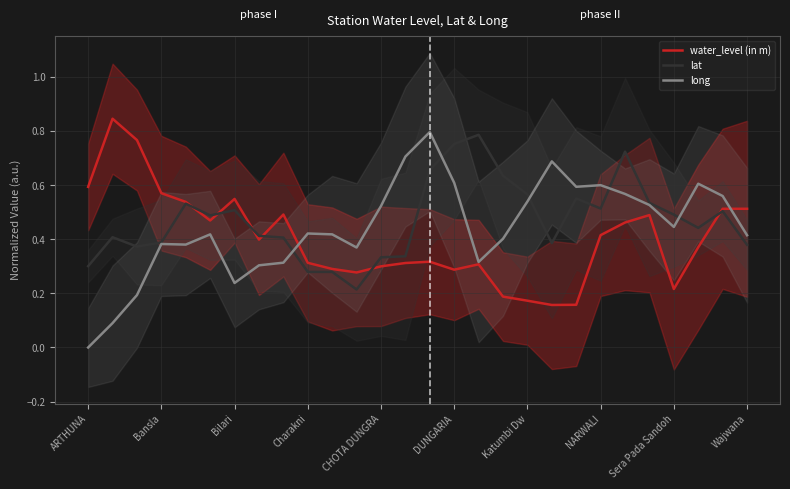

Is the value of water_level (in m) at Charakni greater than the value of lat at DUNGARIA?

No